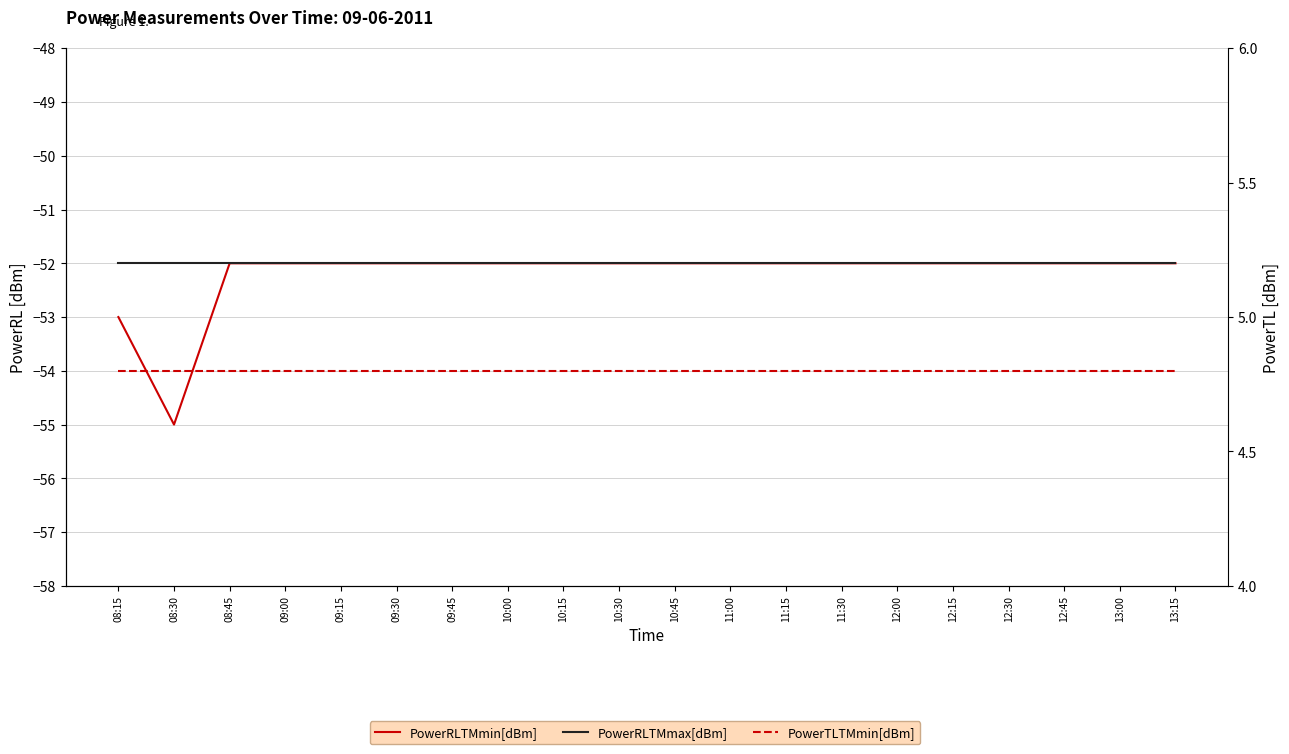

What is the sum of all PowerRLTMmax[dBm] values?

-1040.0